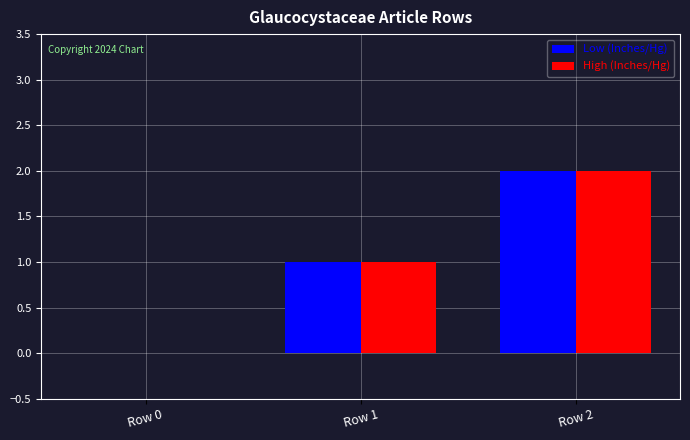

How many series are shown in this chart?

2